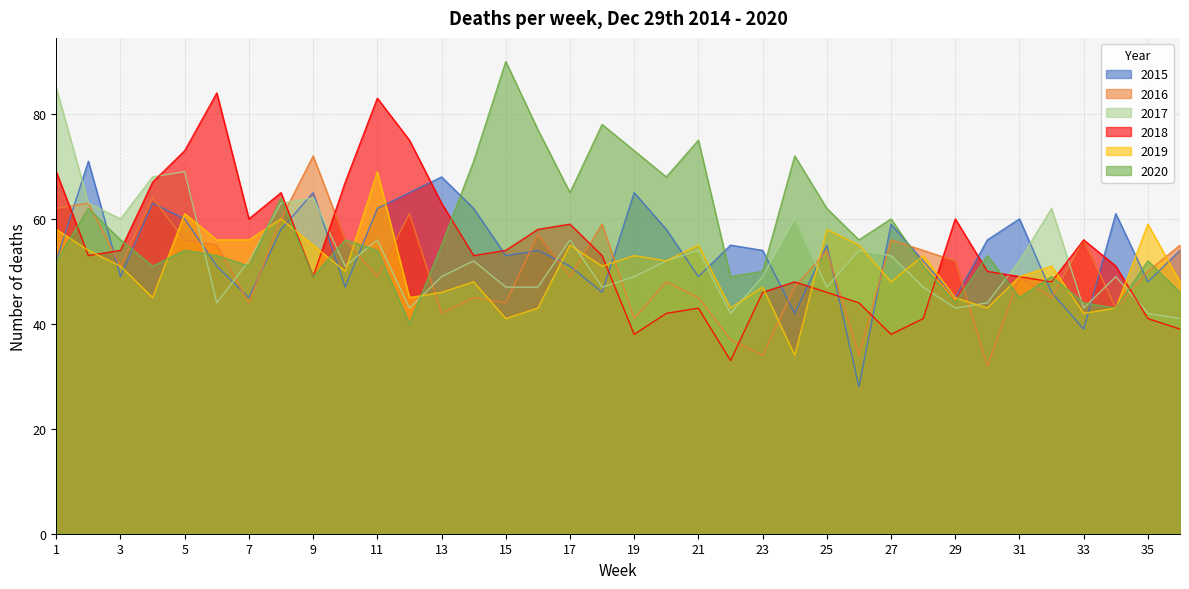

Which category has the lowest value across all series?

26